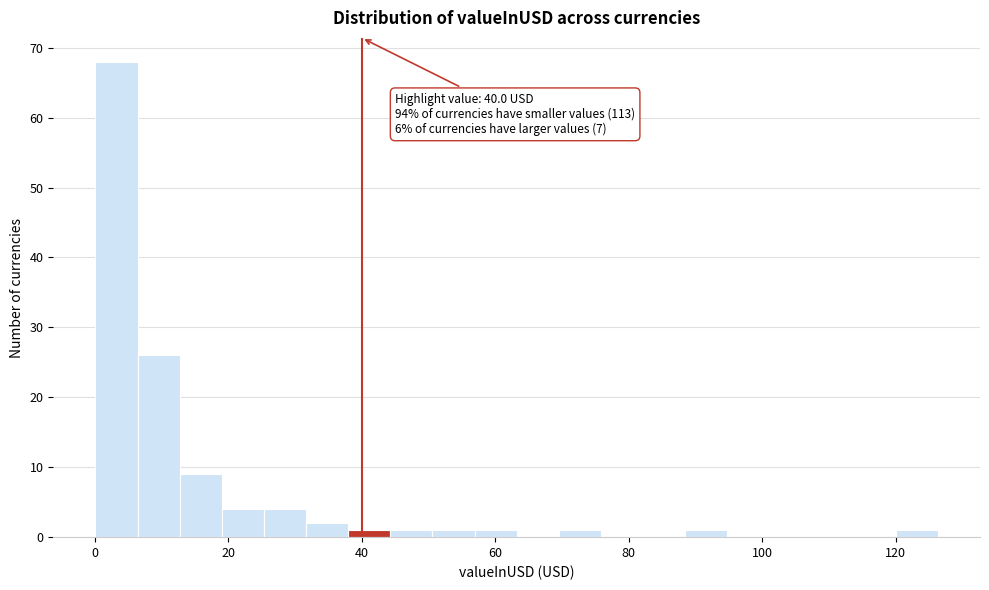

Read against the x-axis, roughly where is the centre of the tallest bar?

4